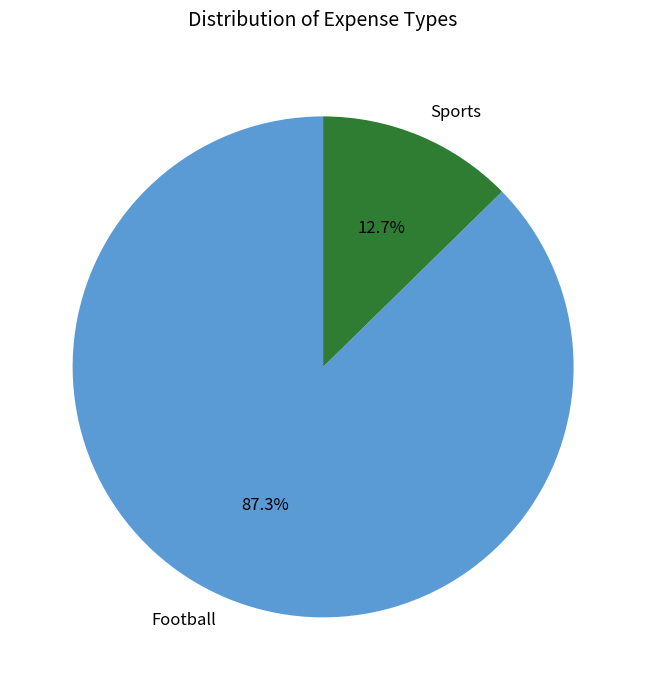

Does Sports account for over 50% of the chart?

No